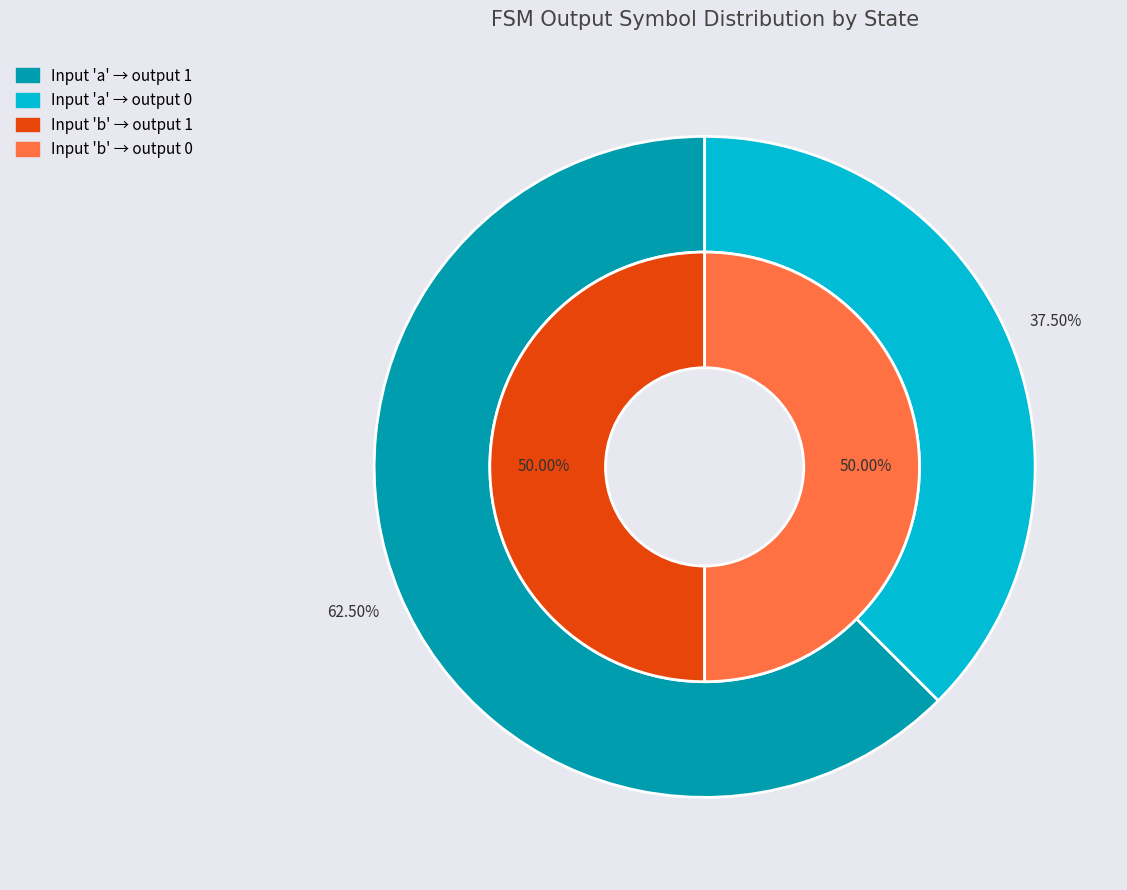

Does State 6 represent more than half of the total?

No